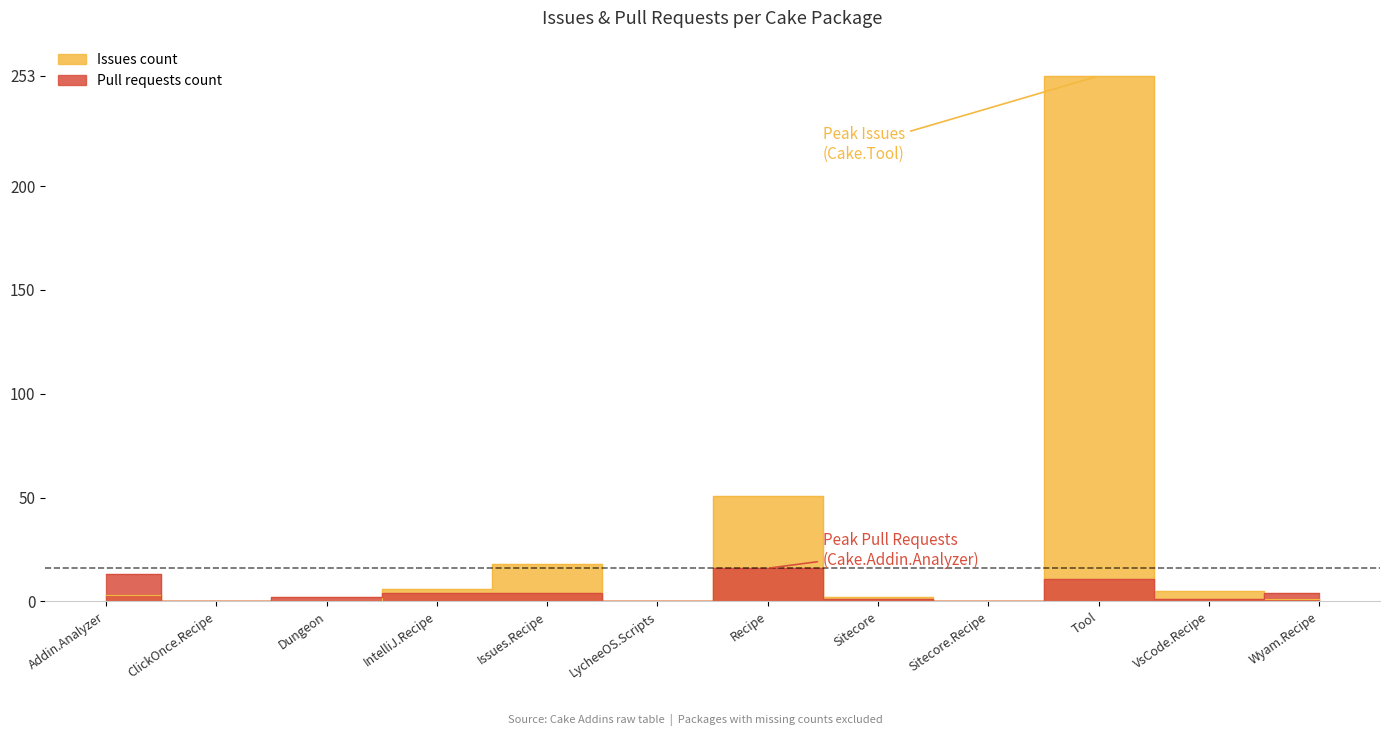

In Issues count, how many points are lower than both neighbors (excluding endpoints)?

2